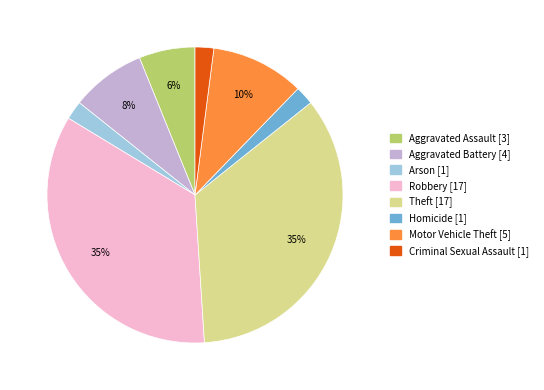

Does Aggravated Battery represent more than half of the total?

No